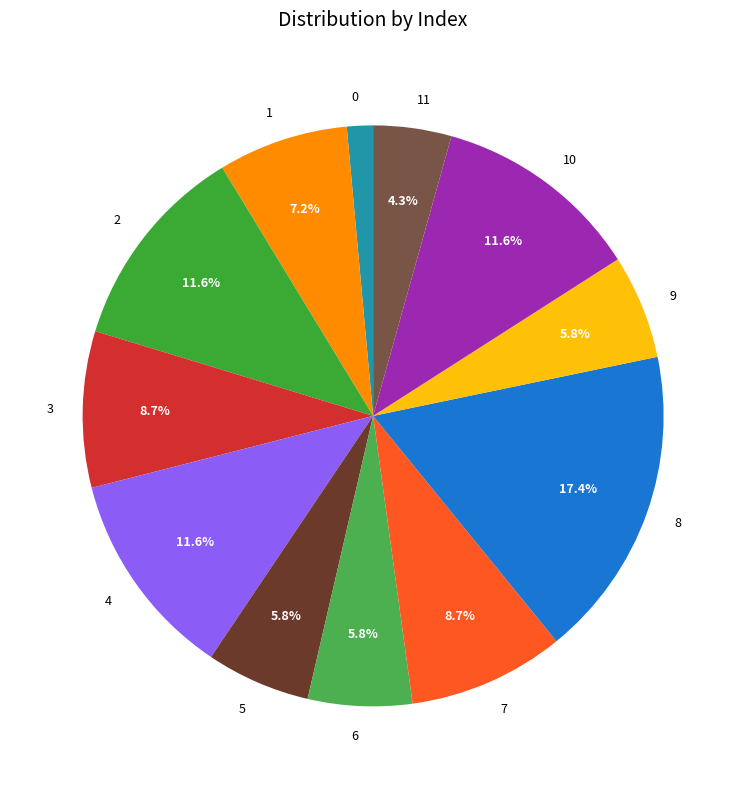

Count the number of slices in the pie.

12